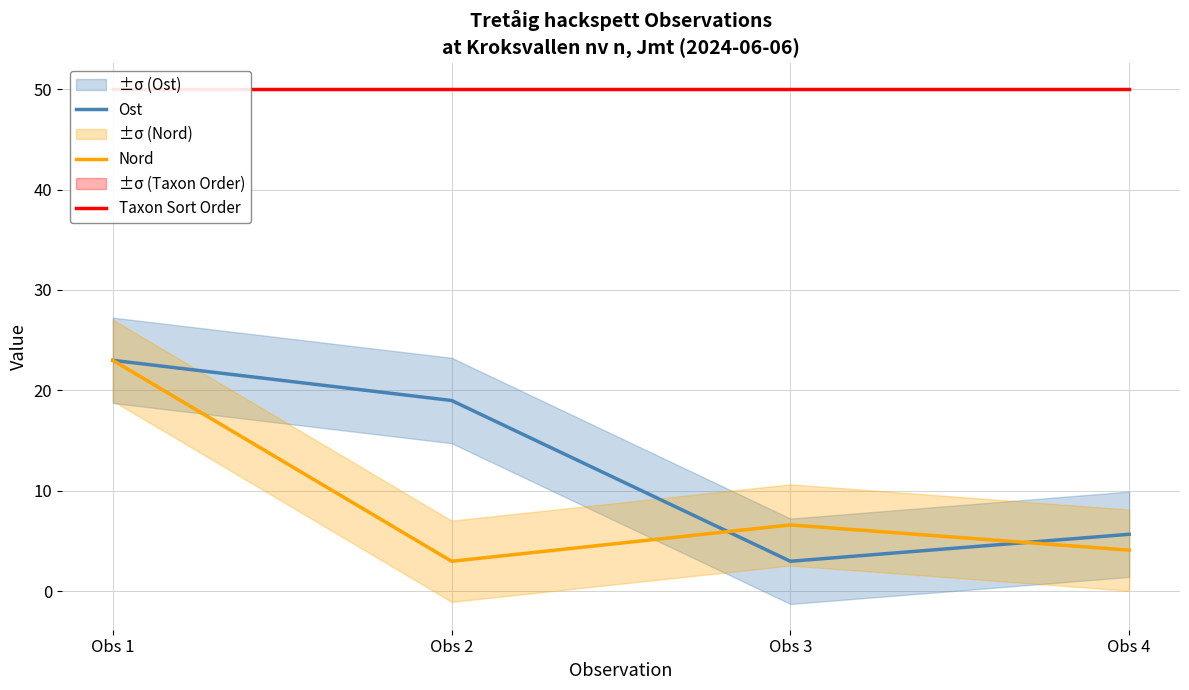

What is the difference between the maximum and minimum values in the Ost series?

20.0